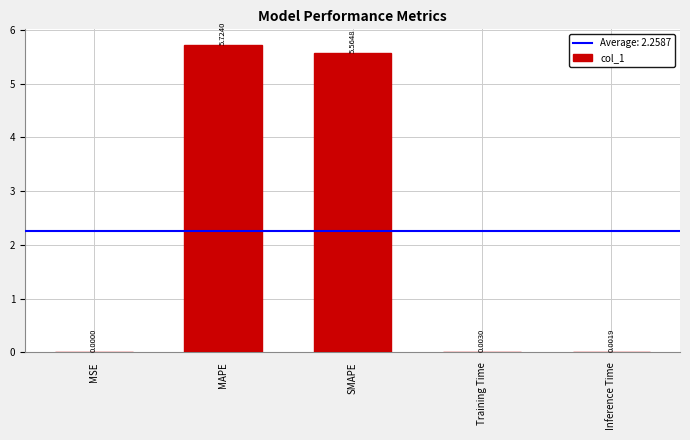

At which label is the value closest to 2?

Training Time